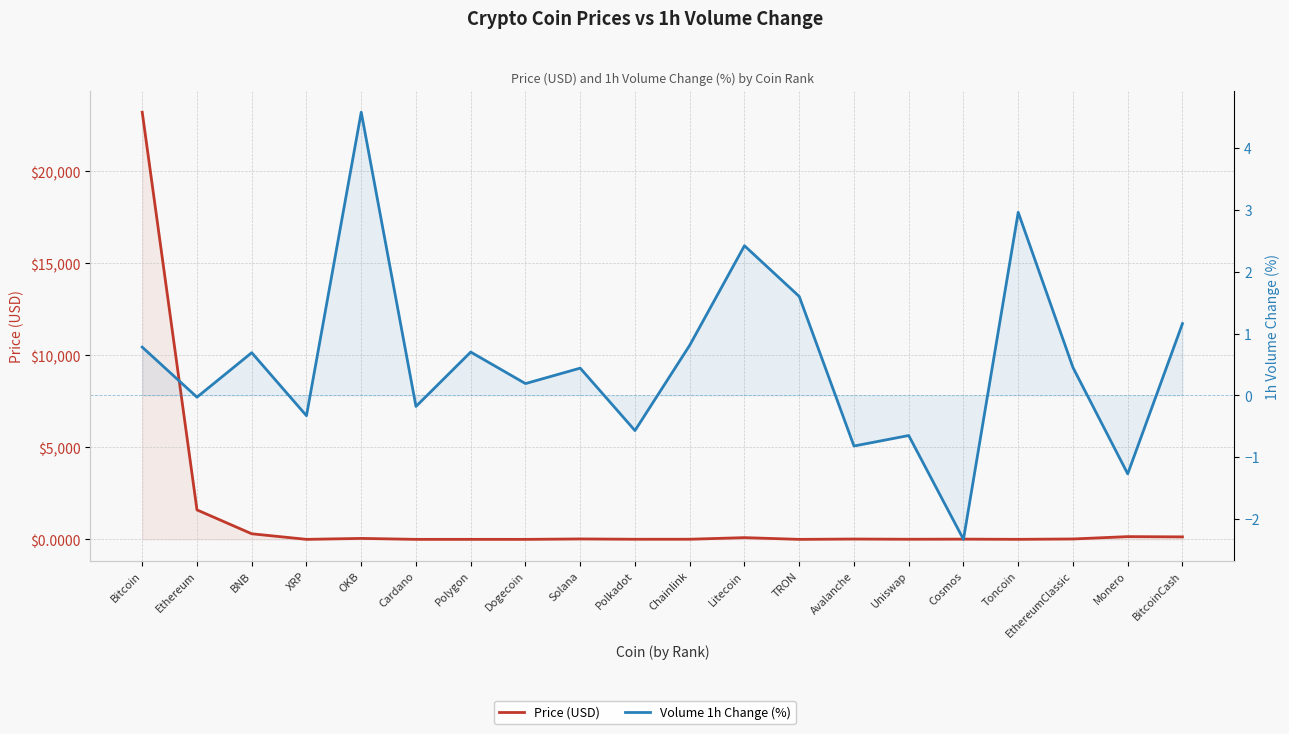

Where is the first local minimum for Price (USD)?

XRP